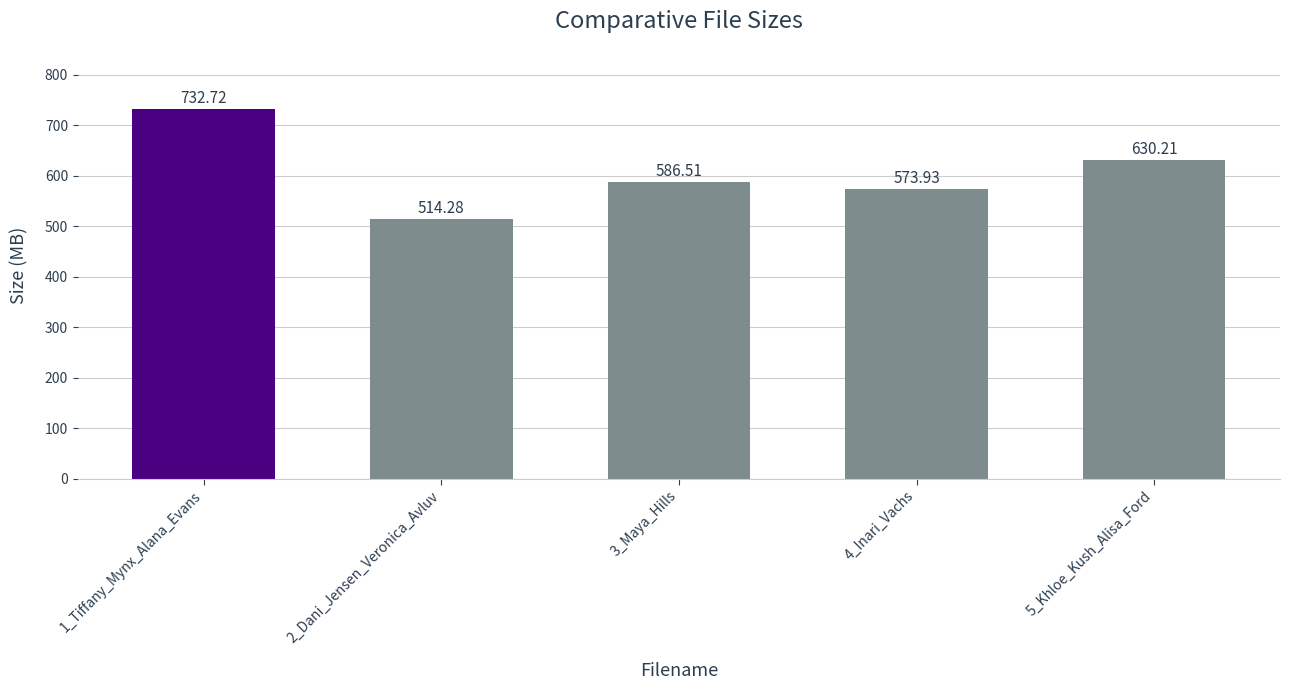

Where does the data first go above 586?

1_Tiffany_Mynx_Alana_Evans